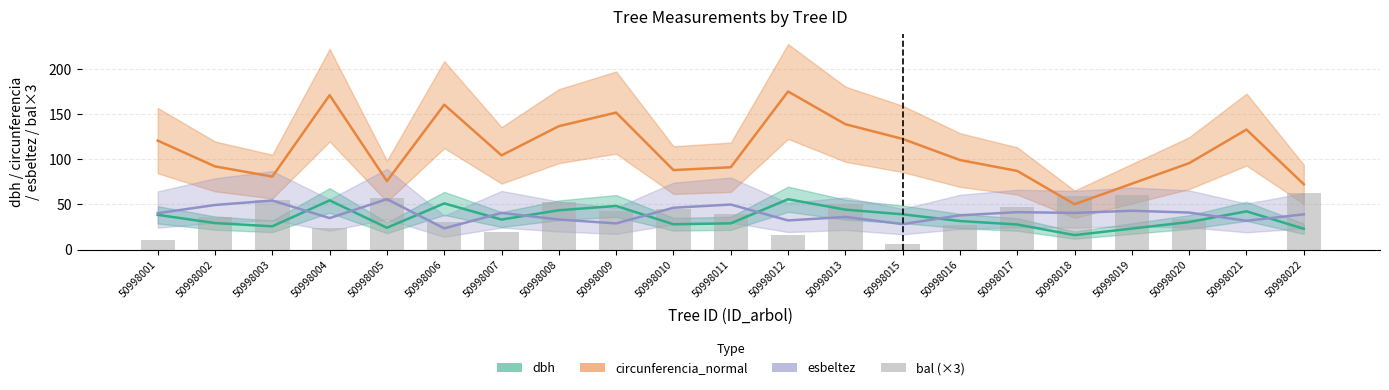

How many categories are shown in the chart?

21